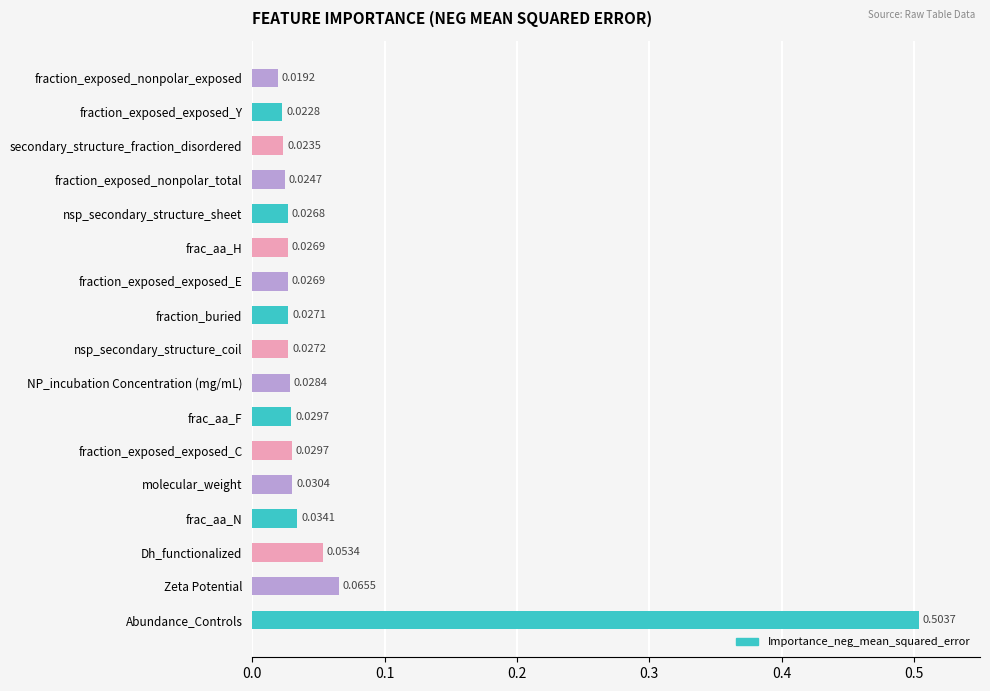

Where is the data nearest to the value 0?

fraction_exposed_nonpolar_exposed